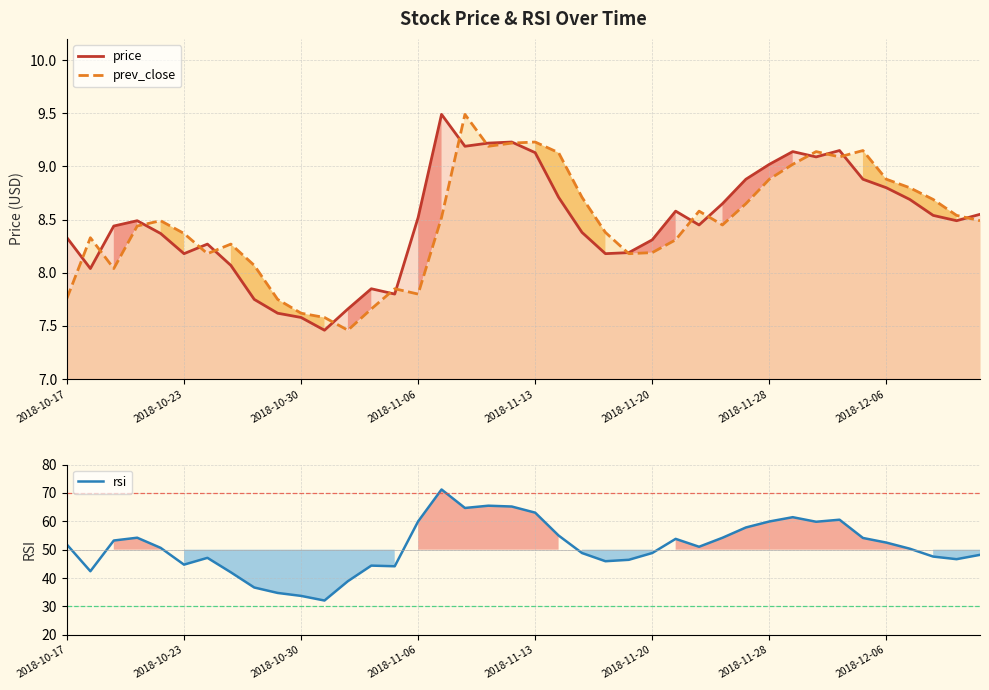

List the series in order of their peak value, highest first.

rsi, price, prev_close